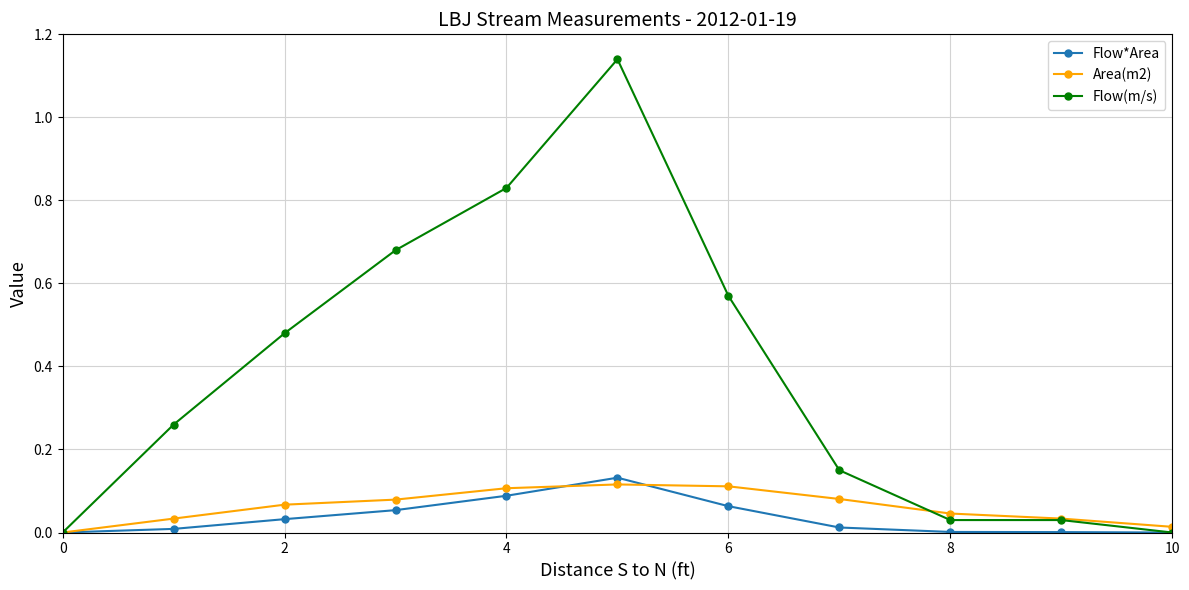

Which series has the widest spread of values?

Flow(m/s)